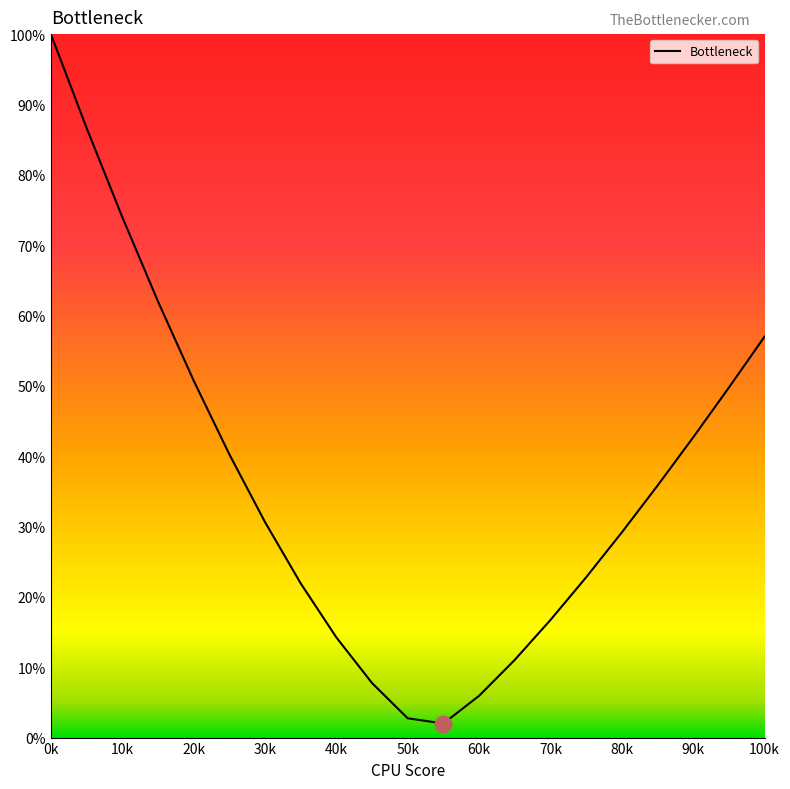

What is the maximum value shown in the chart?

100.0